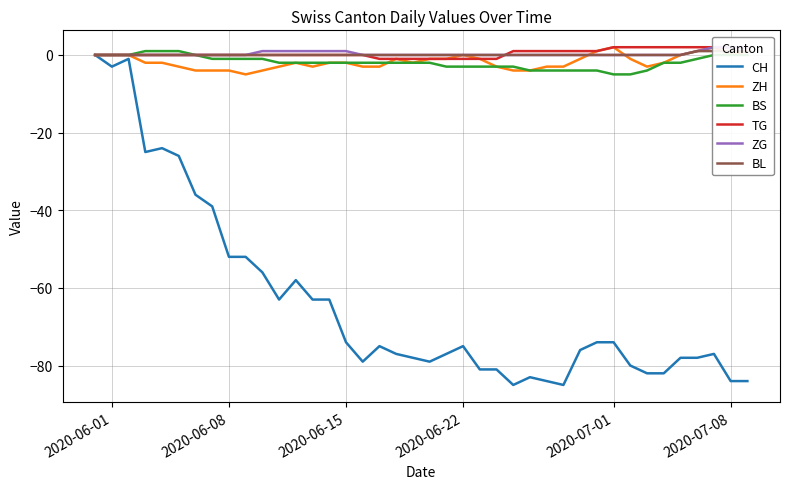

Rank the series by their maximum value, from lowest to highest.

CH, BS, BL, ZH, TG, ZG